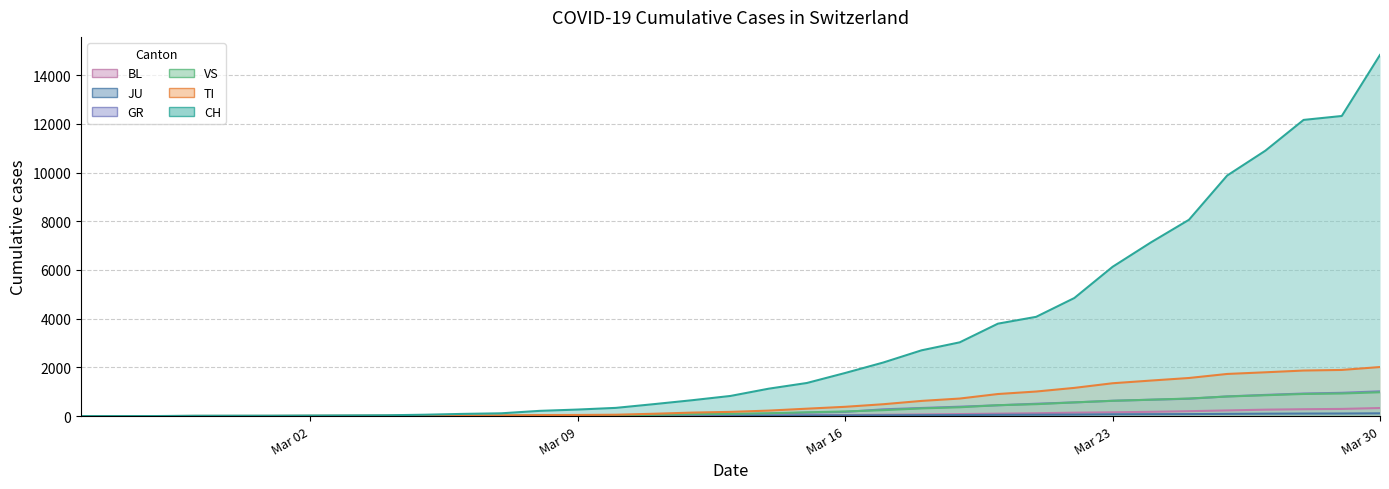

Which series has the largest total across all categories?

CH